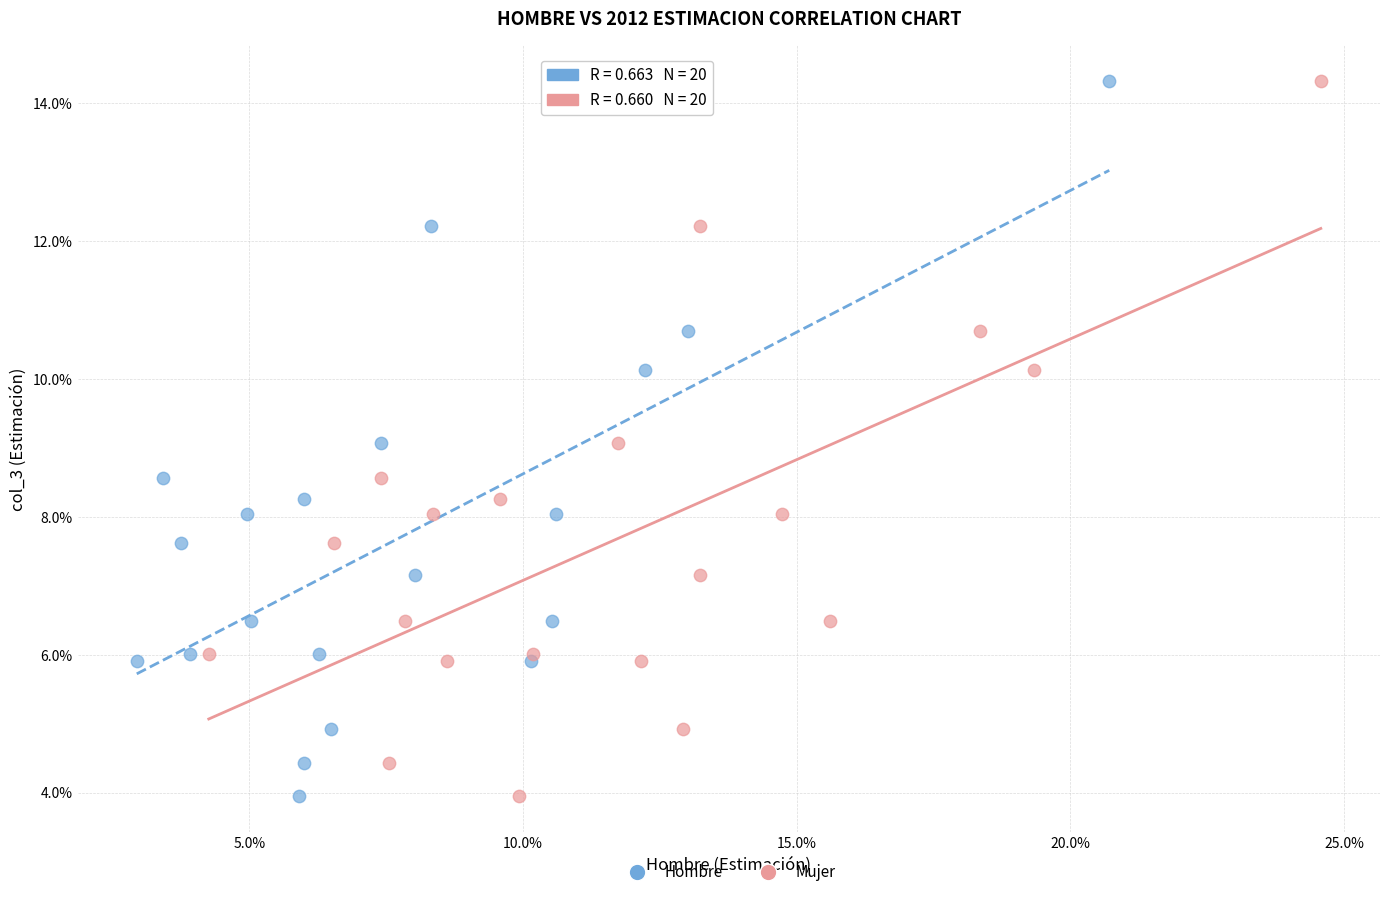

What are all the series names shown in the legend?

Hombre, Mujer